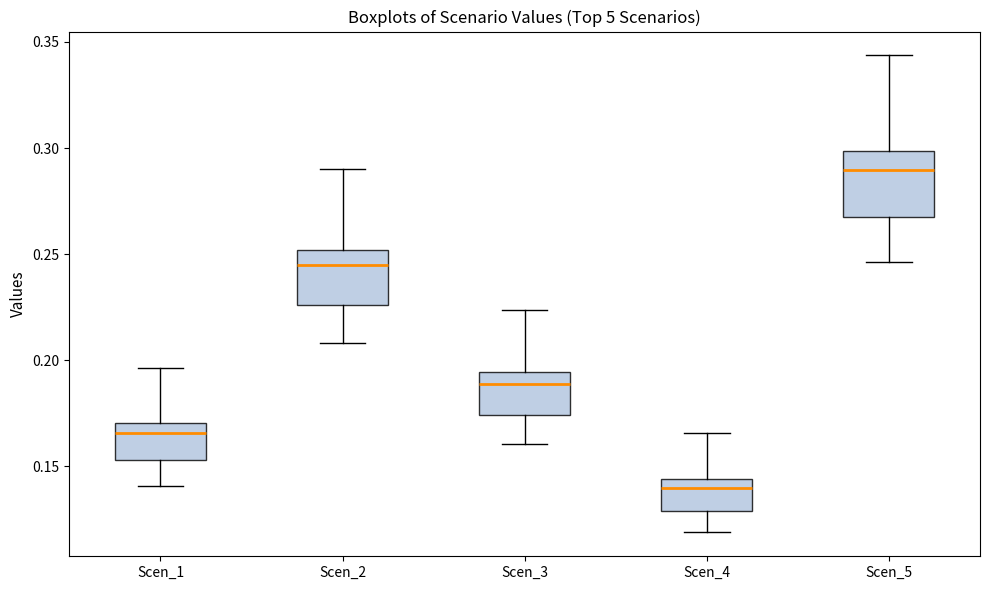

Where does the median line of the box for Scen_1 sit on the y-axis? The values are not printed on the chart, so give them approximately, as read against the axis.

0.165